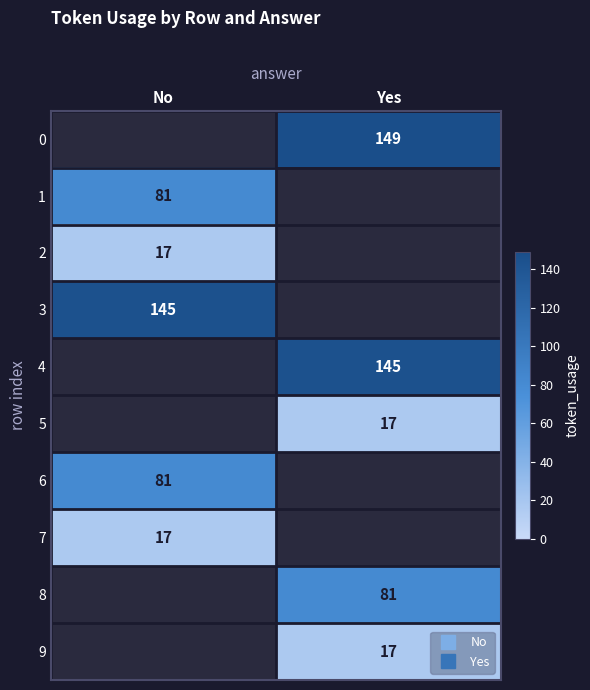

Which label corresponds to the largest value in the chart?

Yes